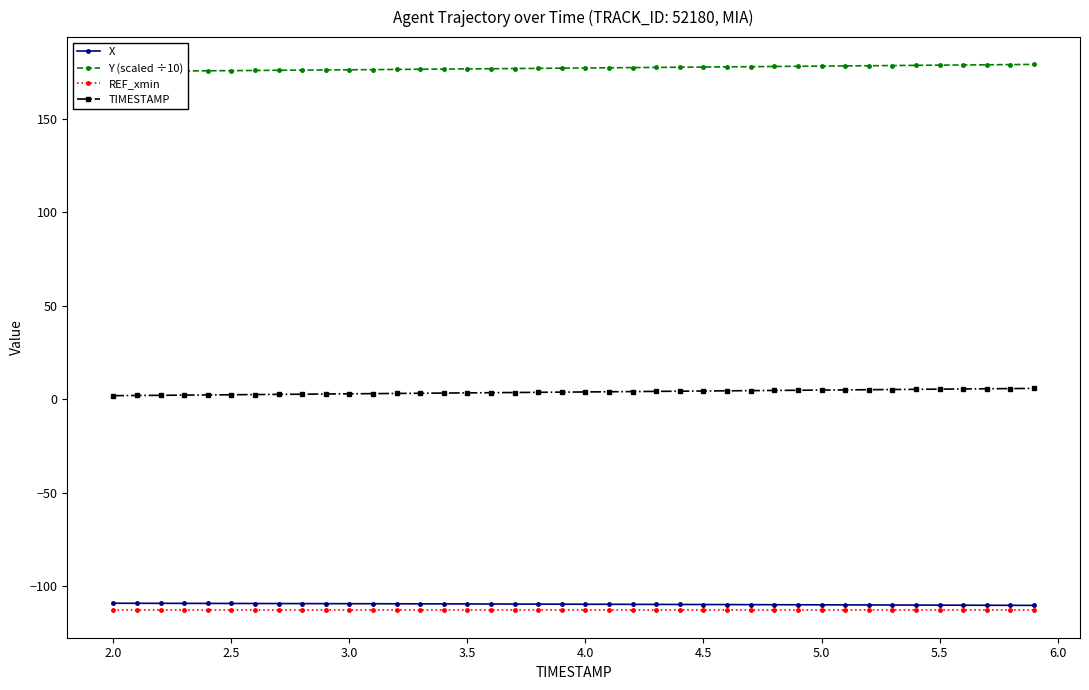

True or false: X and TIMESTAMP intersect in this chart.

False